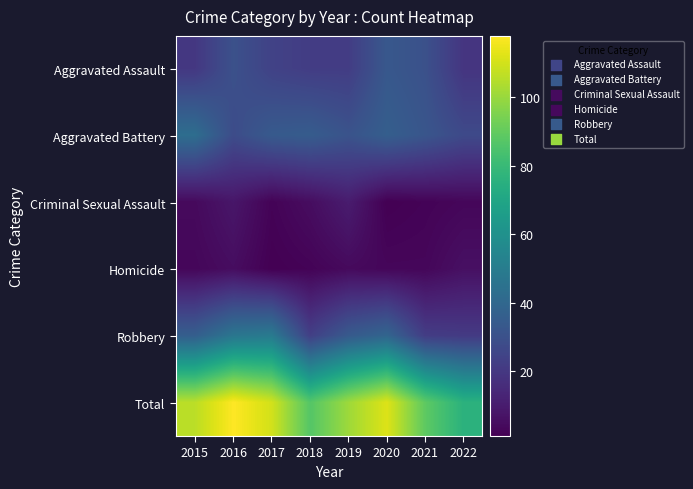

At how many categories does at least one series exceed 40?

8